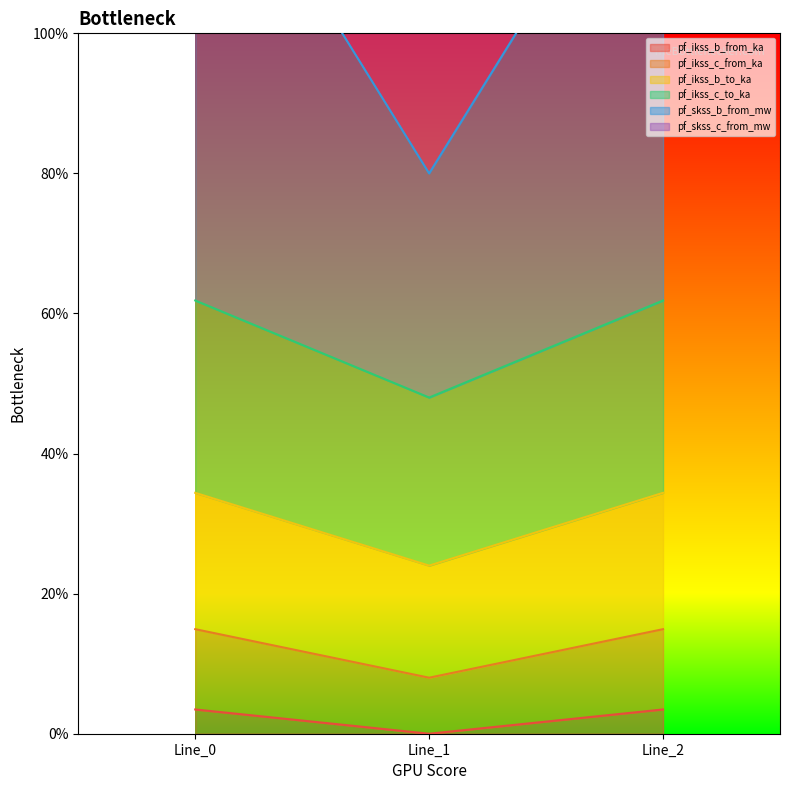

Which category has the highest value in the pf_skss_c_from_mw series?

Line_2